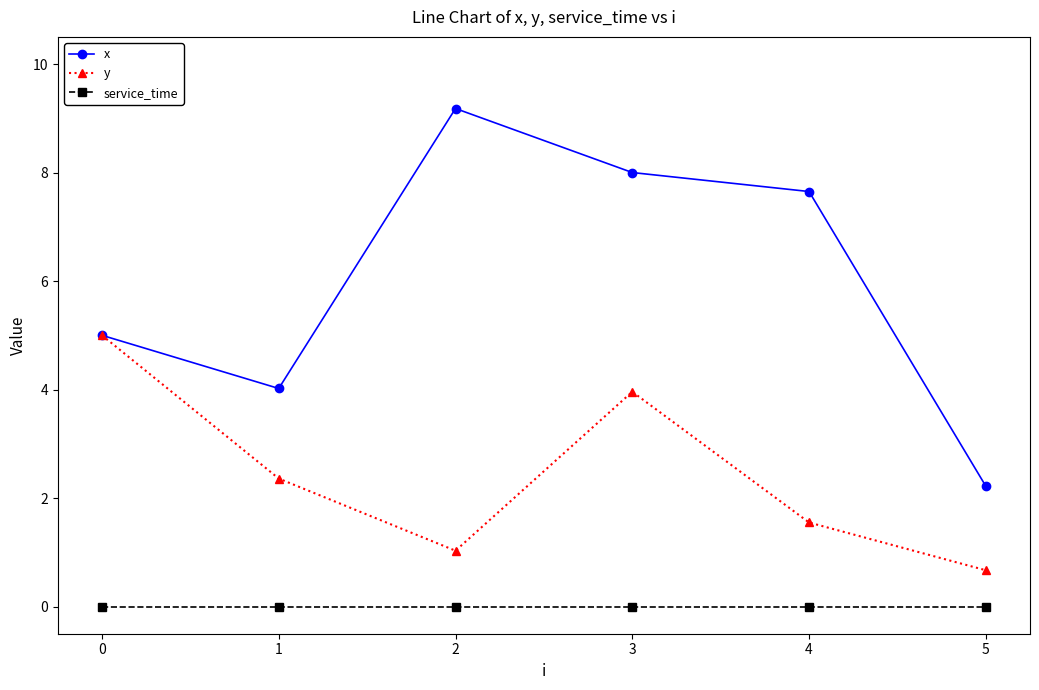

What is the lowest value of the y series?

0.7